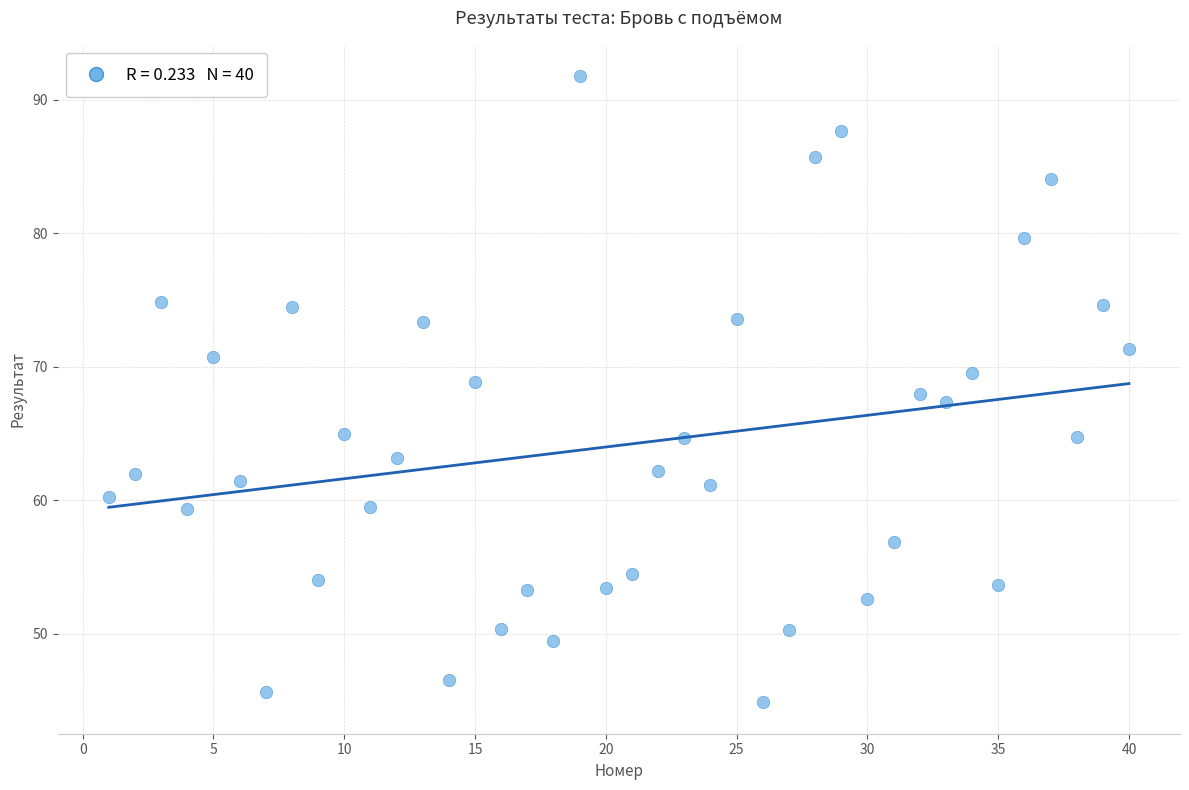

What is the range of X values (max minus min)?

39.0